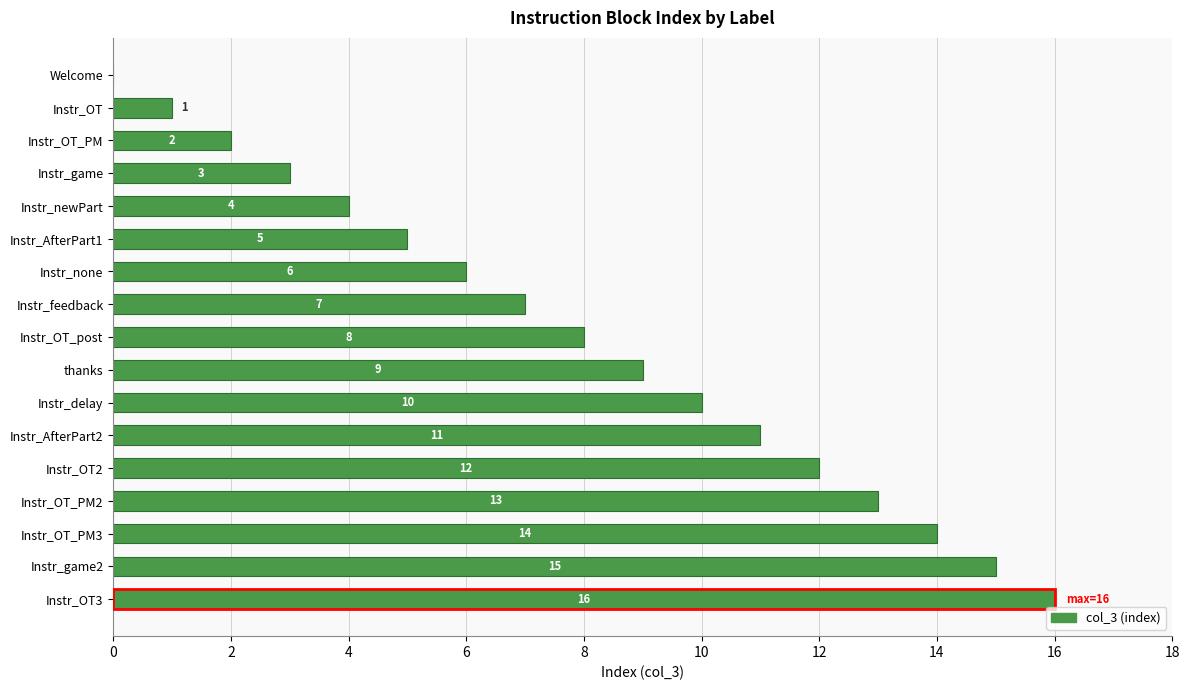

What is the greatest value displayed?

16